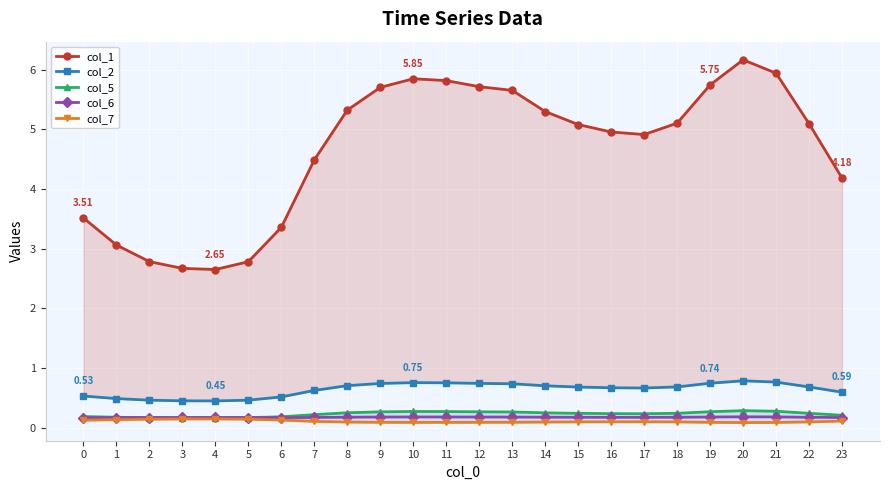

List the labels in order of col_5 value, smallest first.

4, 3, 5, 2, 1, 6, 0, 23, 7, 17, 16, 15, 22, 18, 14, 8, 13, 9, 12, 19, 11, 10, 21, 20